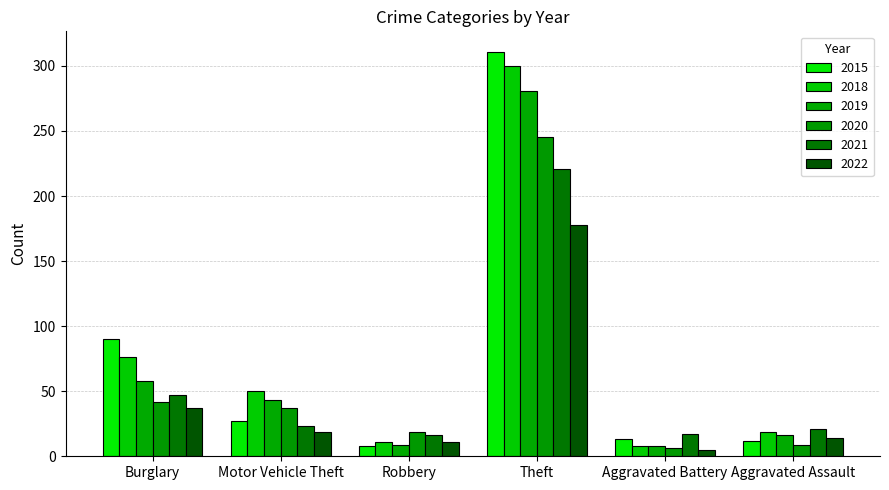

The 2020 series shows 328 at Theft. True or false?

False